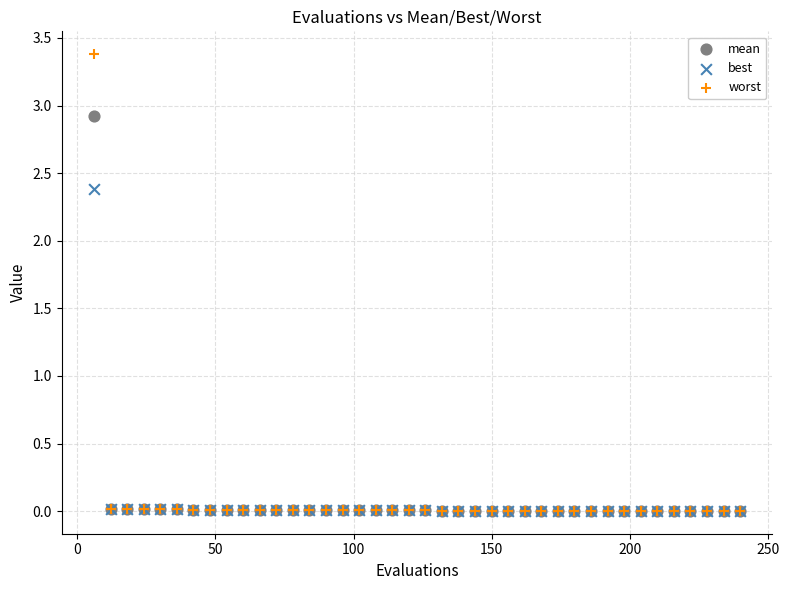

Which series has the largest Y range (max minus min)?

worst